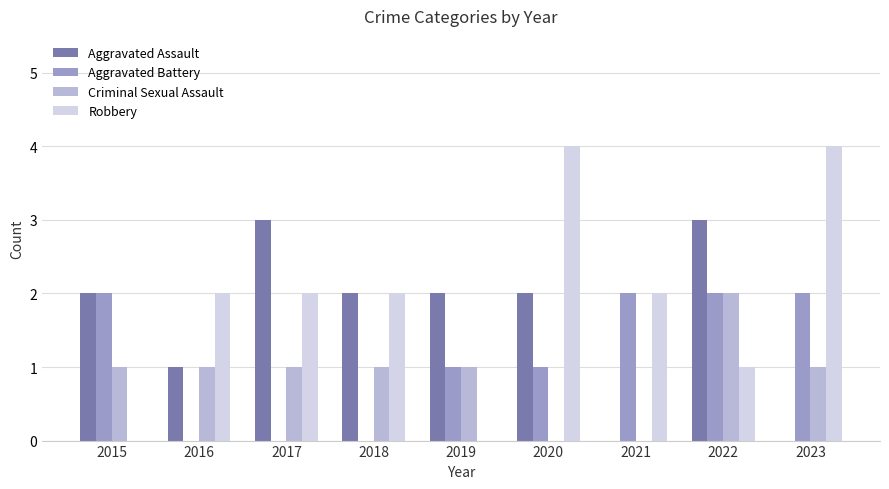

How many categories are shown in the chart?

9